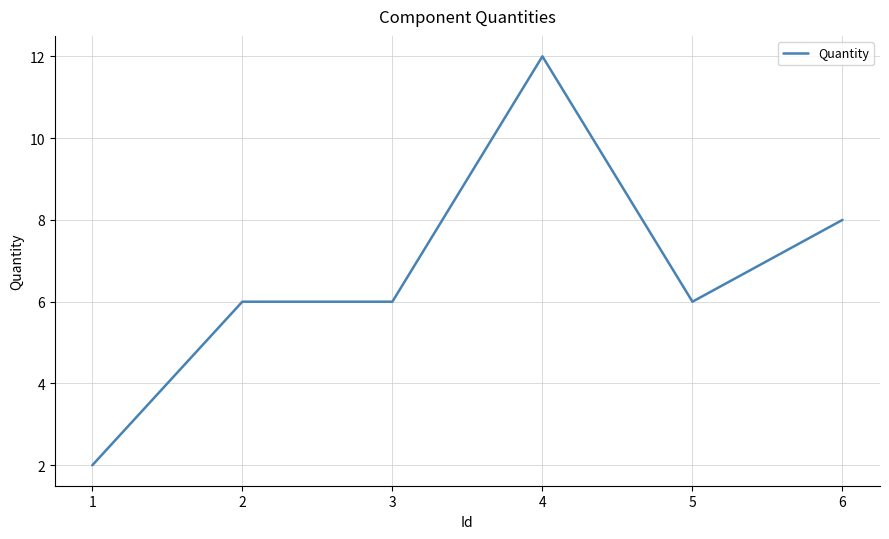

The value at 5 is 9. True or false?

False